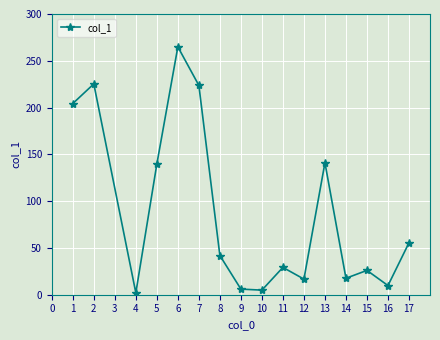

Which label corresponds to the largest value in the chart?

6